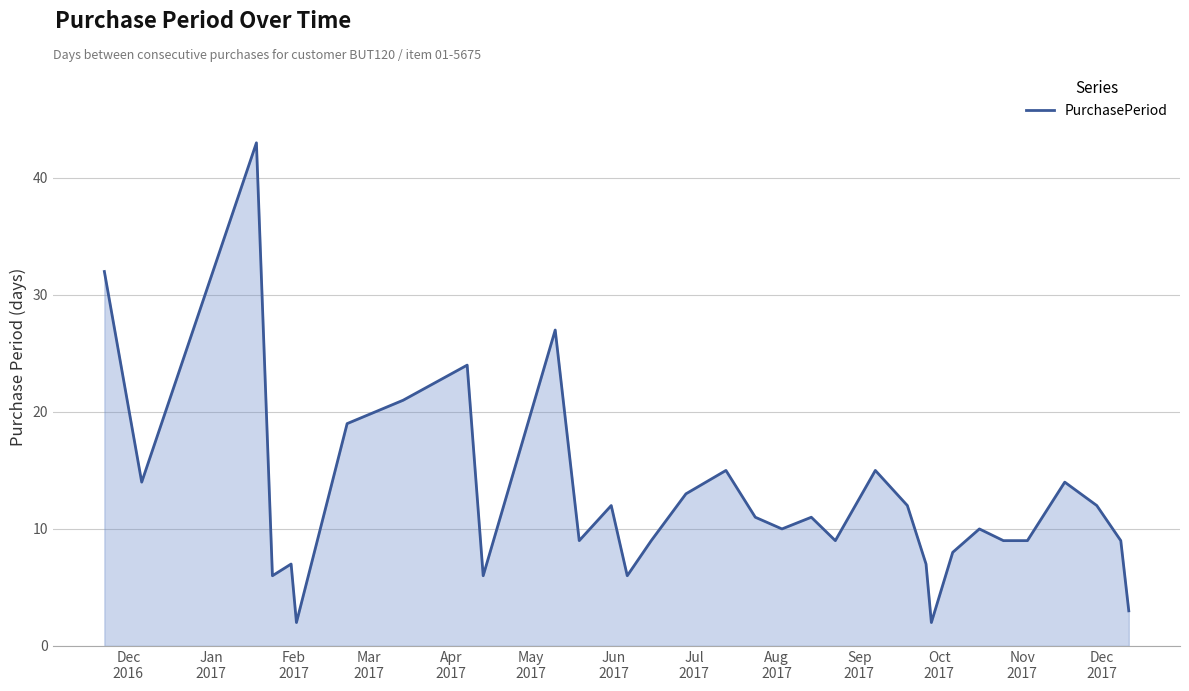

What is the greatest value displayed?

43